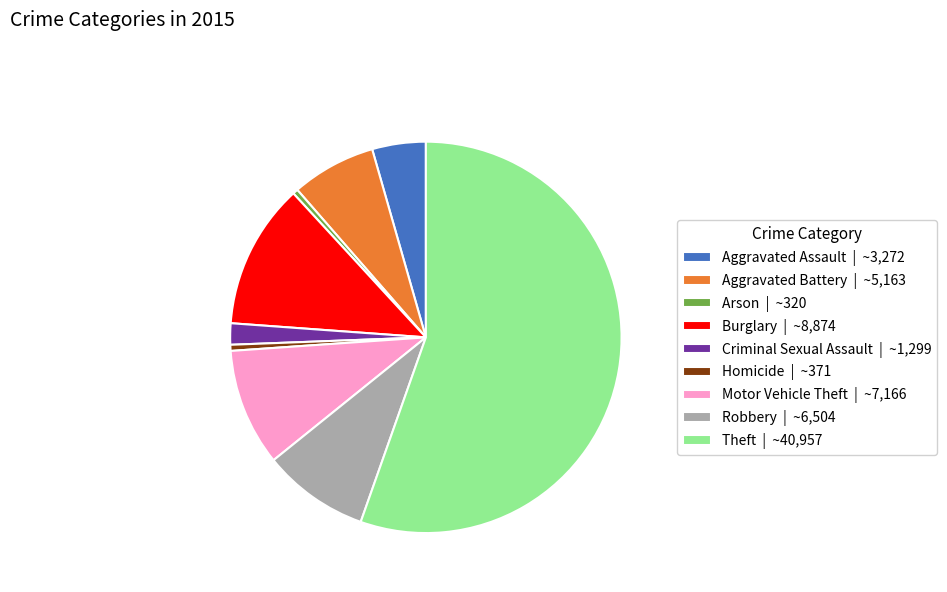

Between Aggravated Assault and Homicide, which is larger?

Aggravated Assault